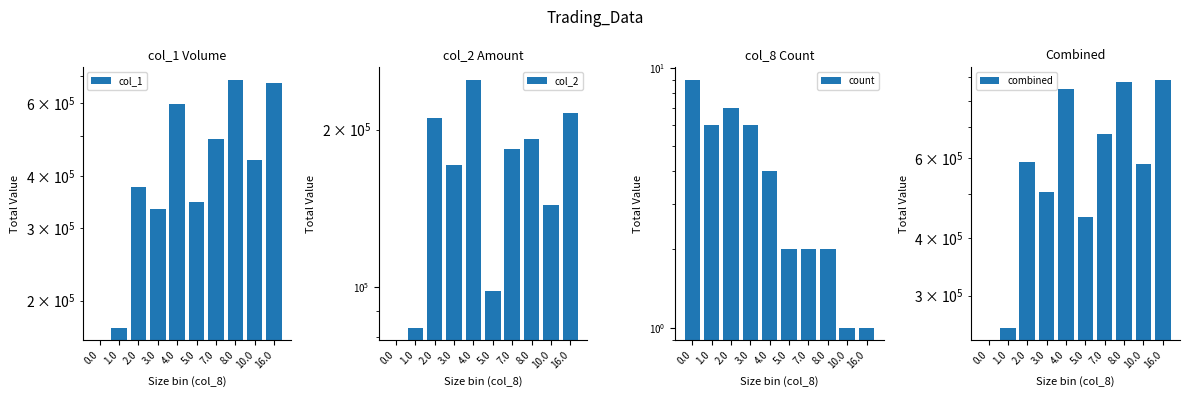

Reading left to right, what are all the values shown in this chart?

col_1: 0.0=0	1.0=172000	2.0=377000	3.0=334000	4.0=598000	5.0=347000	7.0=492000	8.0=684000	10.0=437000	16.0=673000
col_2: 0.0=0	1.0=83460	2.0=210630	3.0=171090	4.0=249210	5.0=98020	7.0=183780	8.0=192170	10.0=143720	16.0=215350
count: 0.0=9	1.0=6	2.0=7	3.0=6	4.0=4	5.0=2	7.0=2	8.0=2	10.0=1	16.0=1
combined: 0.0=0	1.0=255460	2.0=587630	3.0=505090	4.0=847210	5.0=445020	7.0=675780	8.0=876170	10.0=580720	16.0=888350